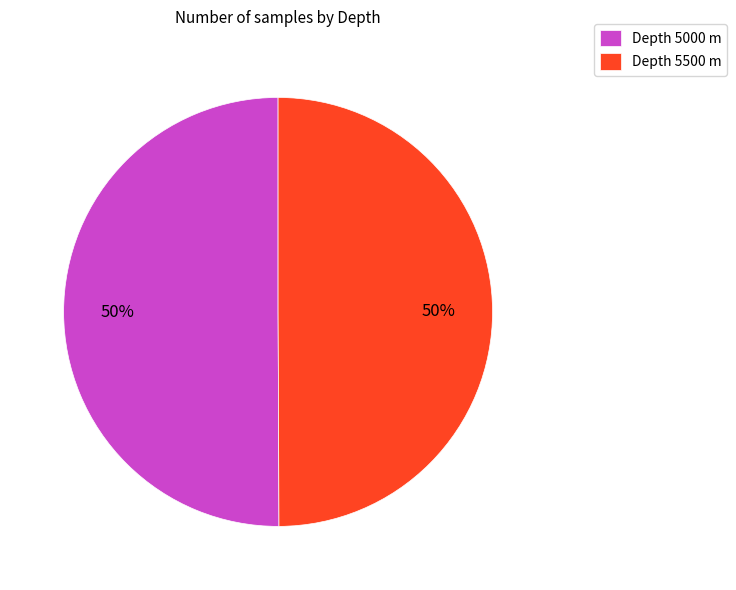

To the nearest percent, what percentage of the pie is Depth 5000 m?

50%